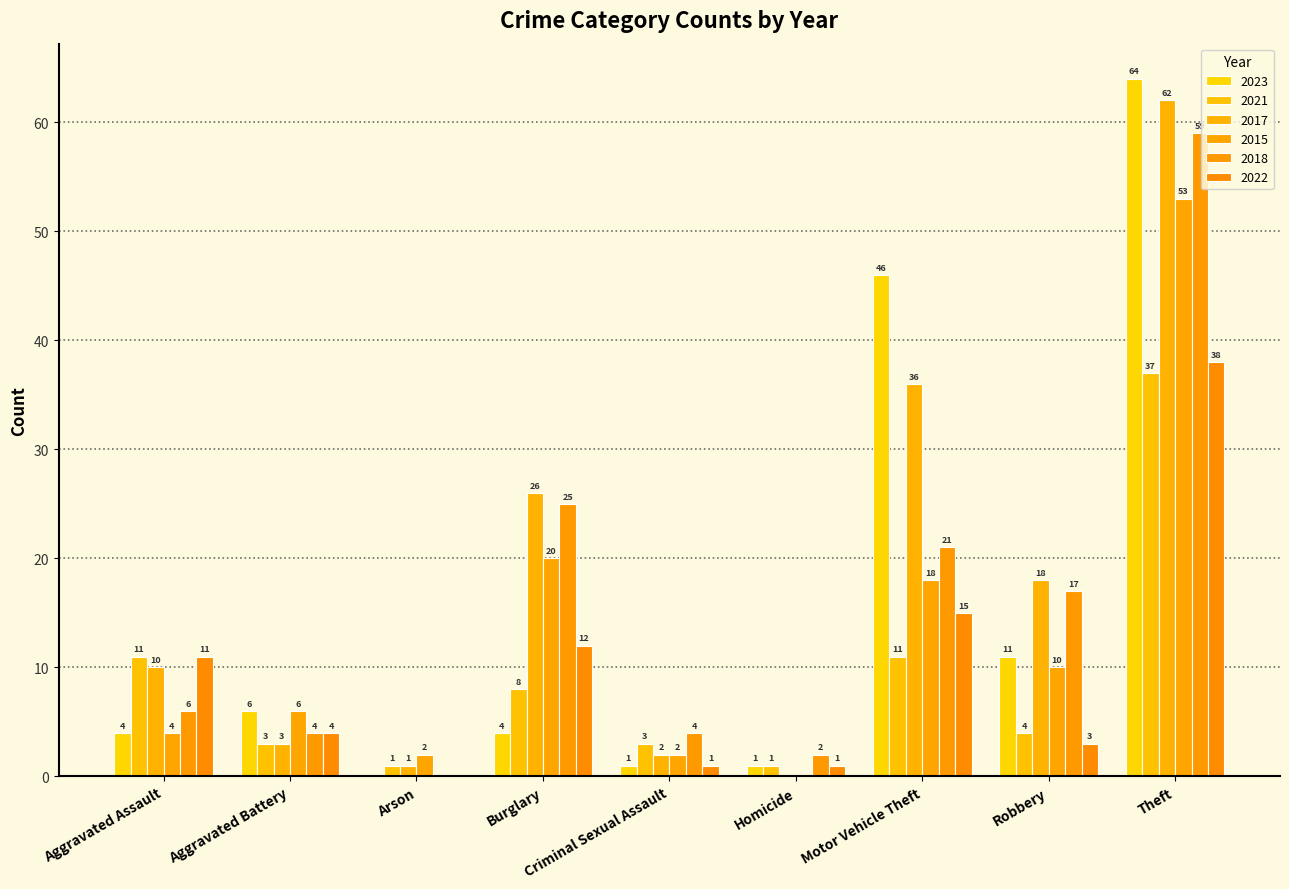

Where is 2018 nearest to the value 29?

Burglary